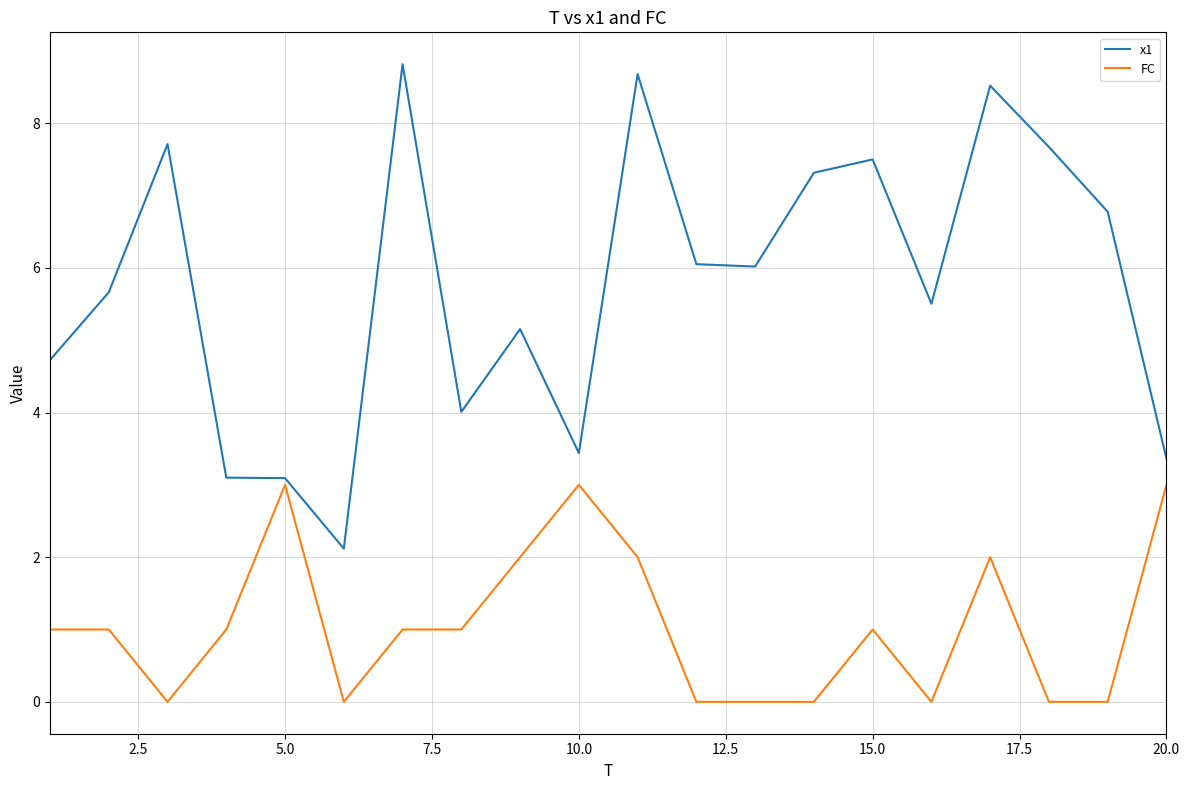

True or false: x1 has more than 2 interior local peaks.

True